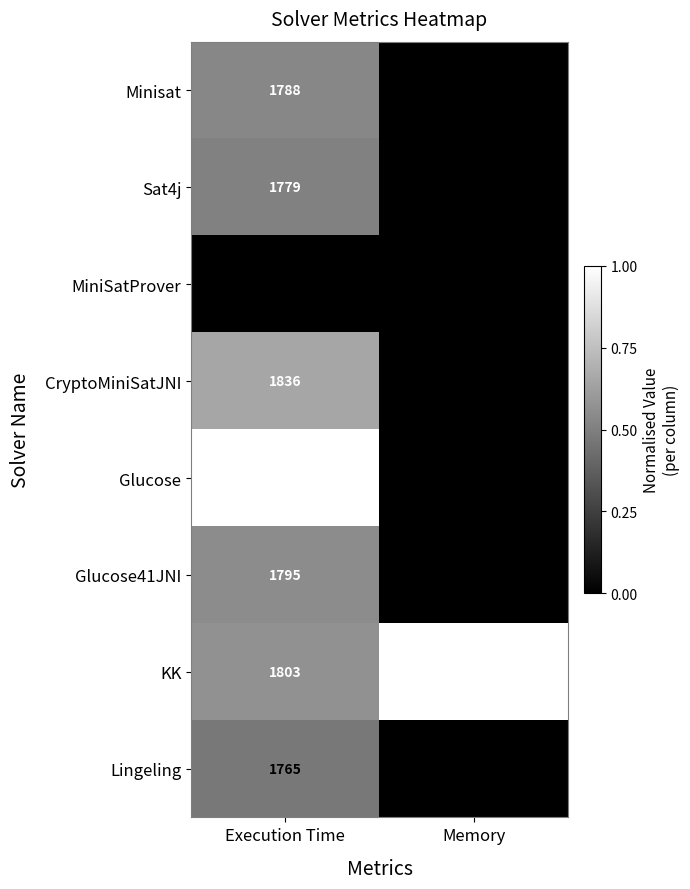

Which series changed the most between Execution Time and Memory?

MiniSatProver